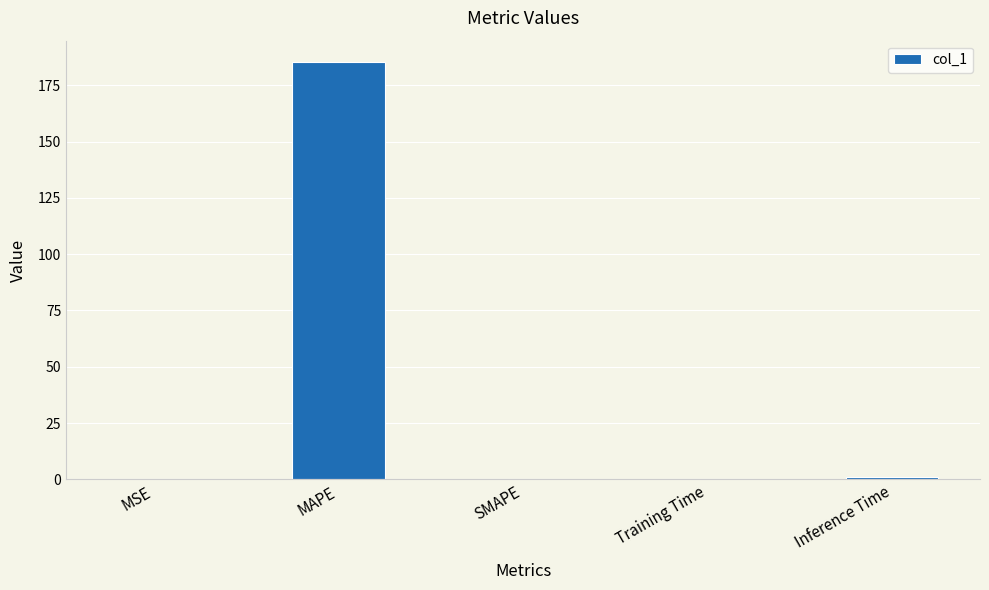

What is the sum of the values at MAPE and SMAPE?

185.6